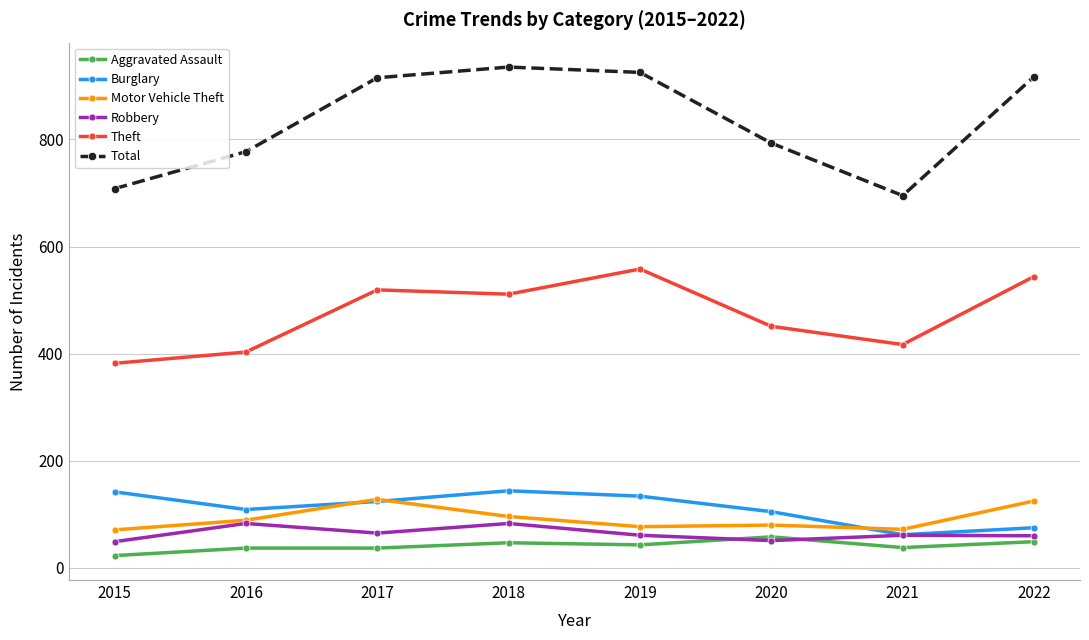

True or false: Total and Aggravated Assault cross at least once.

False